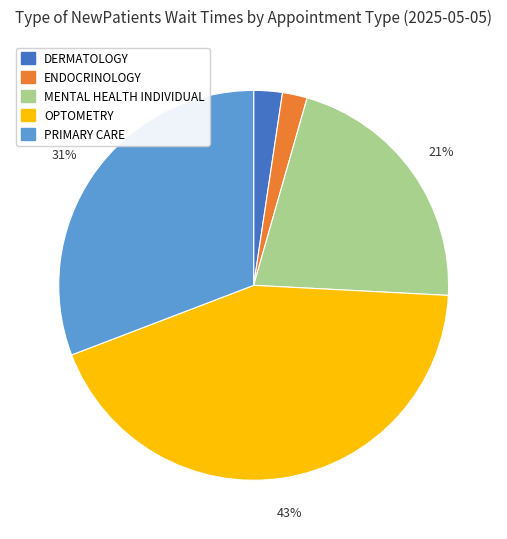

Is the sum of ENDOCRINOLOGY and PRIMARY CARE greater than half?

No